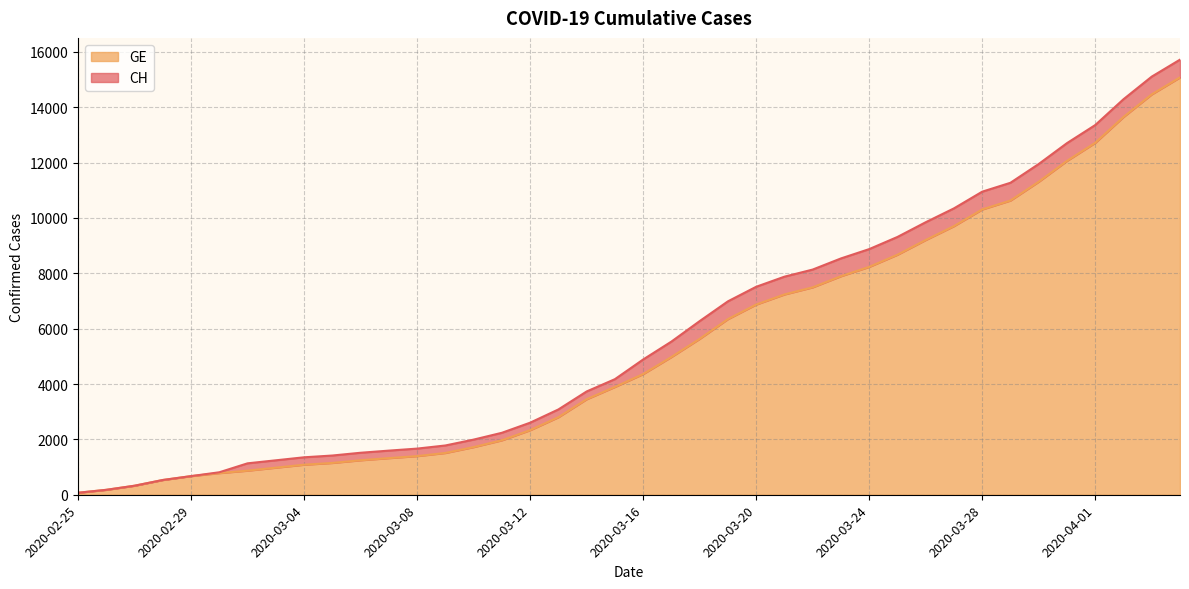

What is the minimum value for GE?

72